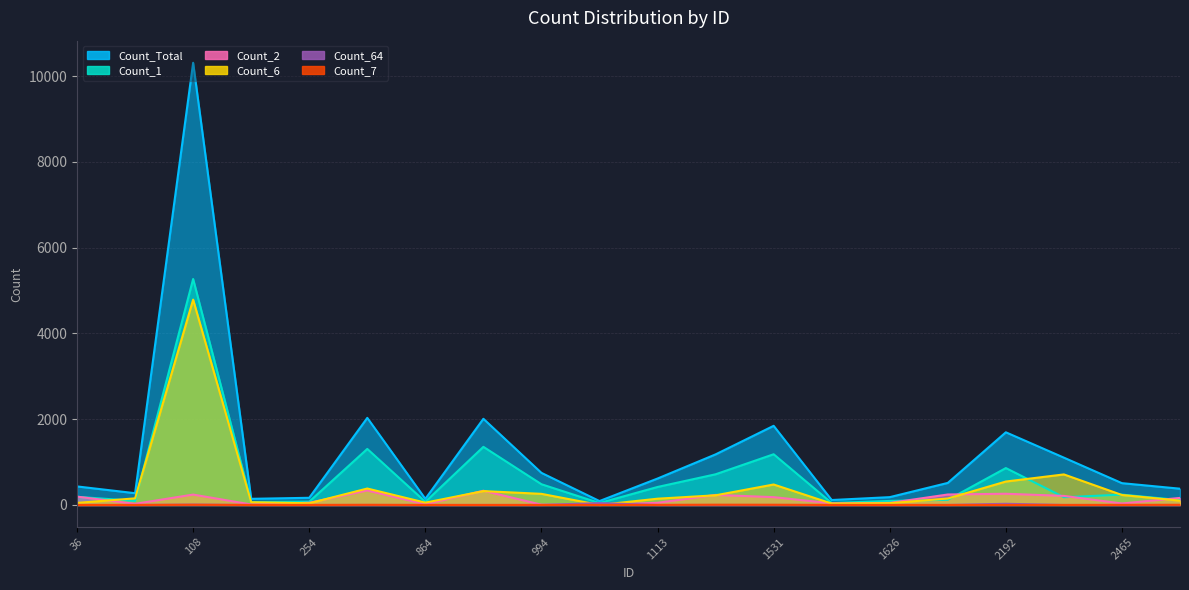

How many distinct data groups are displayed?

6